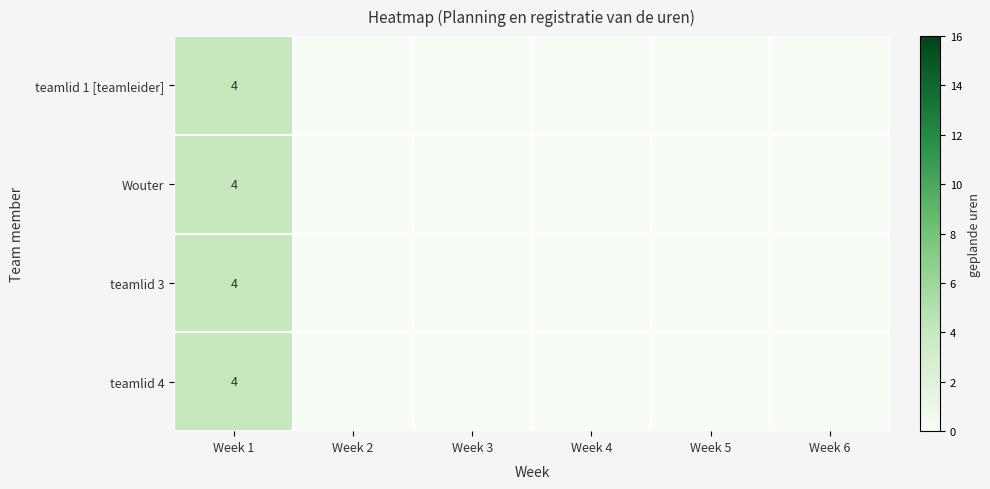

At how many categories does at least one series exceed 0?

1